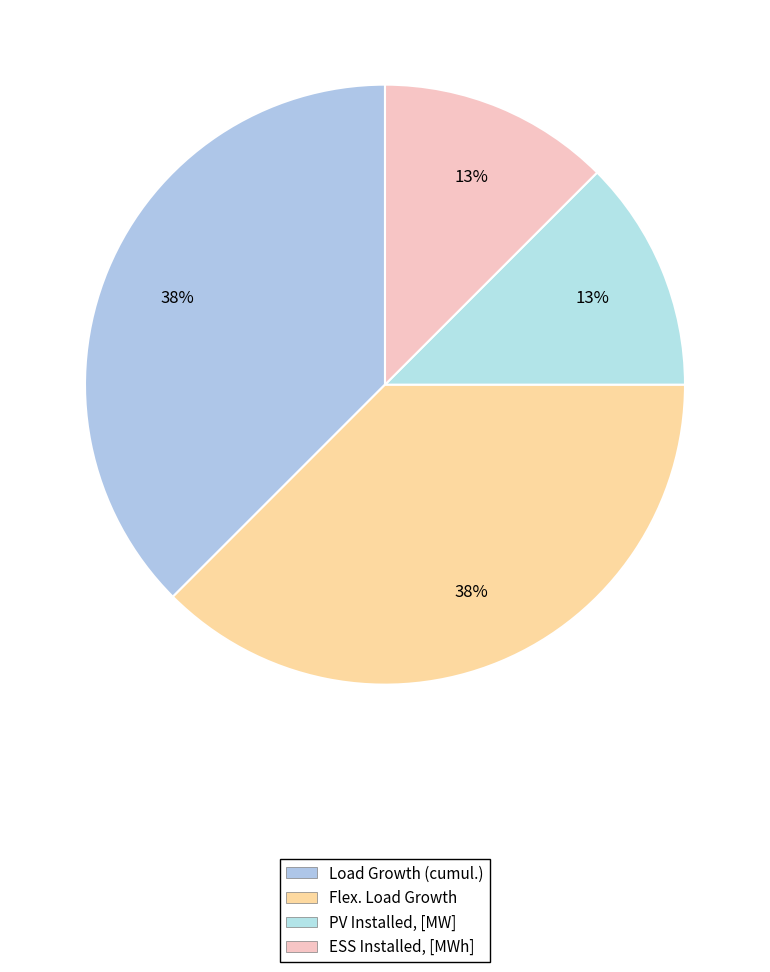

Does Load Growth (cumul.) account for over 50% of the chart?

No